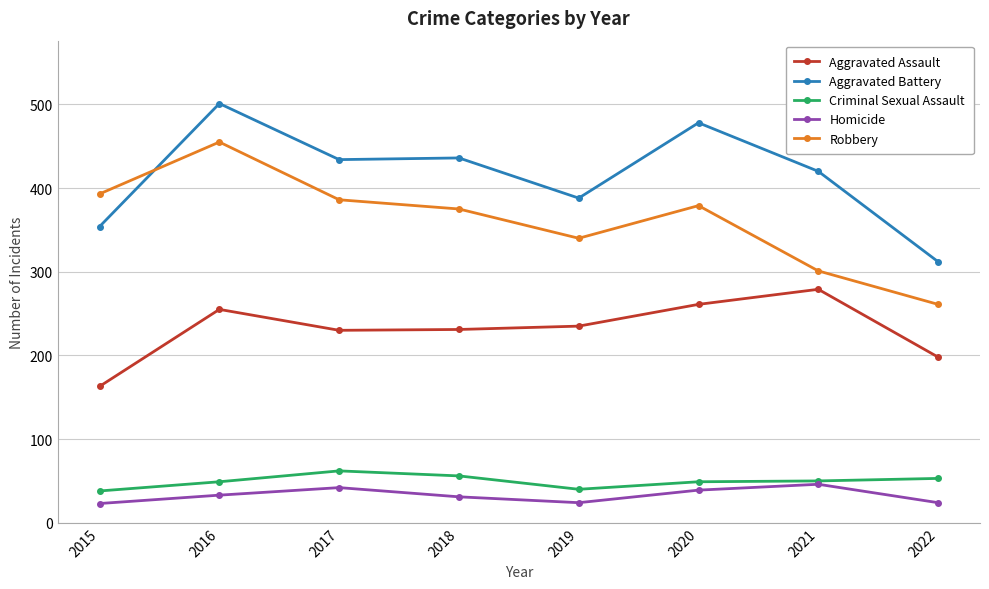

Which category has the highest value in the Robbery series?

2016